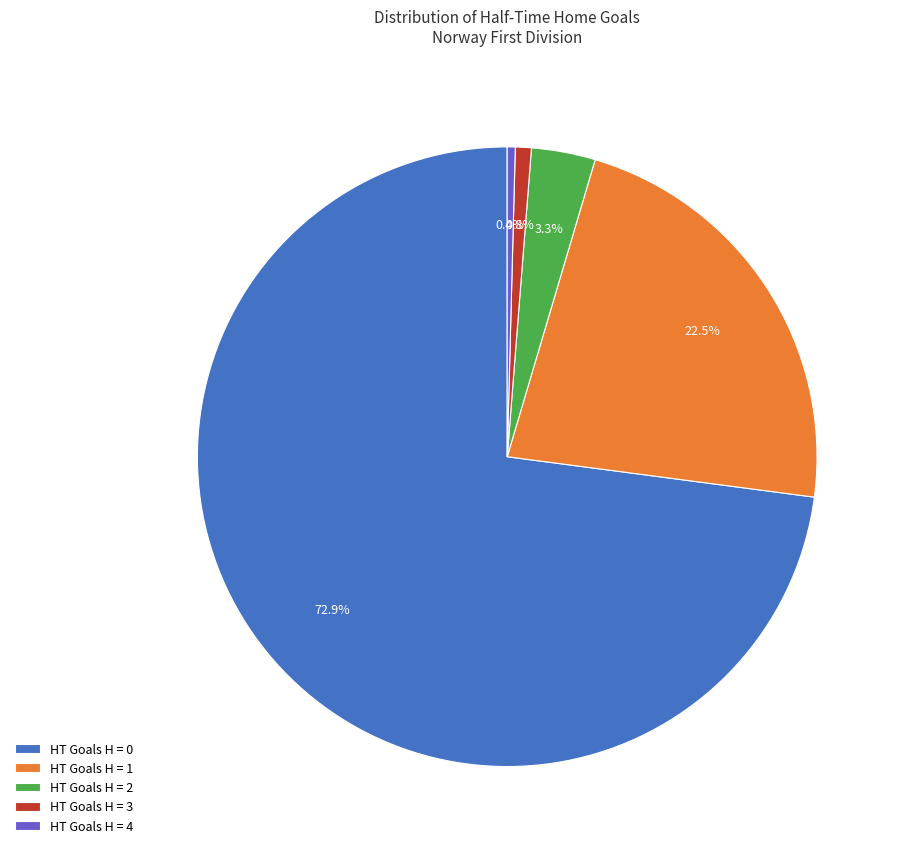

Is there any slice that represents more than half of the pie?

Yes